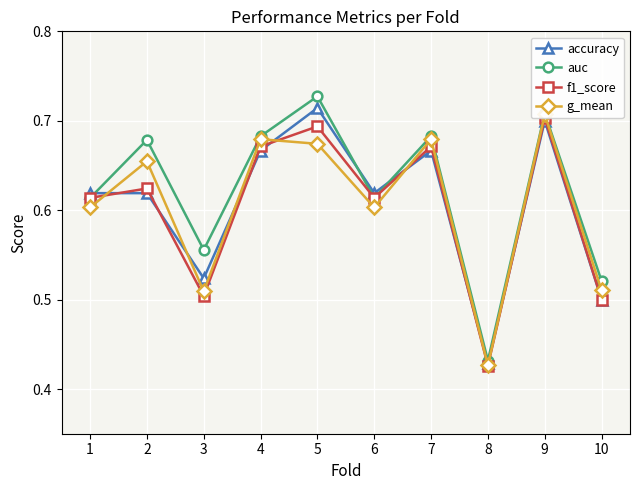

What is the approximate value of auc at 7?

0.7